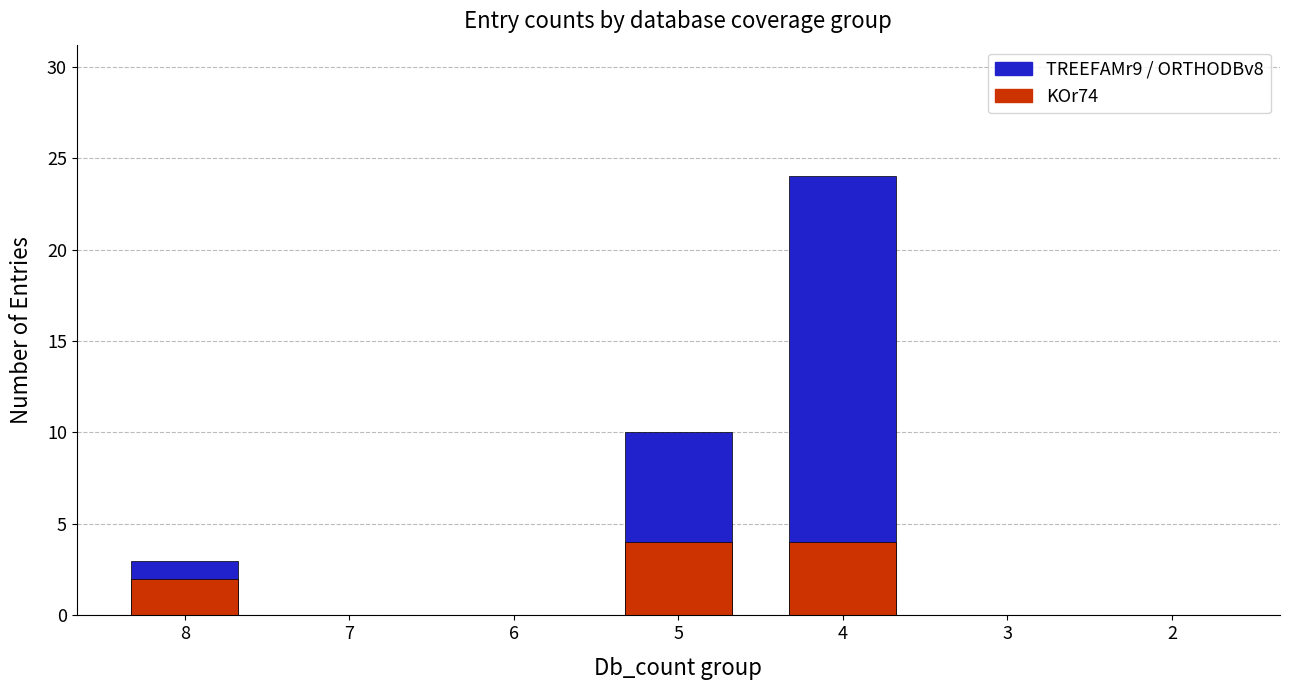

How many KOr74 values are between 0 and 4?

7